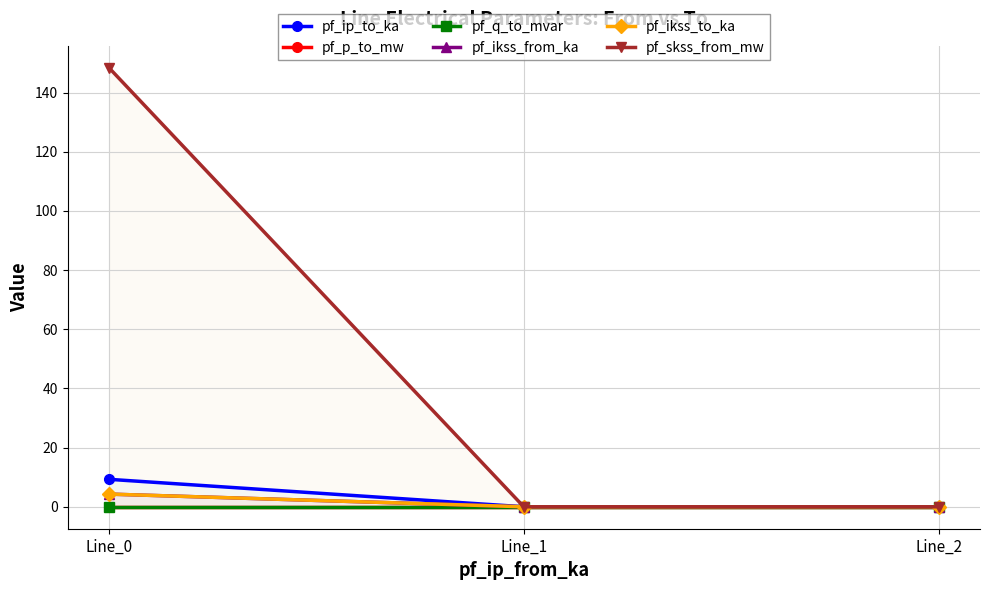

What is the maximum value shown in the chart?

148.4